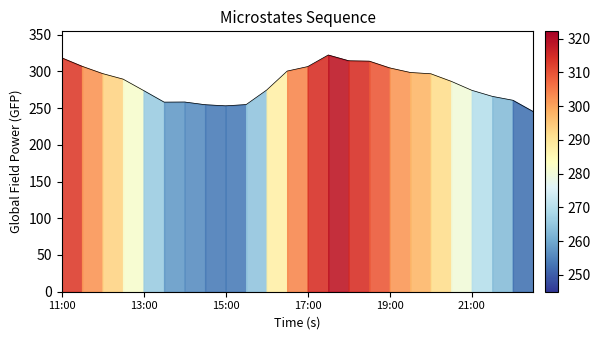

Reading left to right, list all the values displayed in this chart.

318.4	306.8	296.9	289.4	273.9	258.1	258.2	254.5	253.0	254.7	274.5	300.3	306.4	322.2	314.3	313.8	304.6	298.4	296.7	286.3	274.1	265.9	260.6	245.0